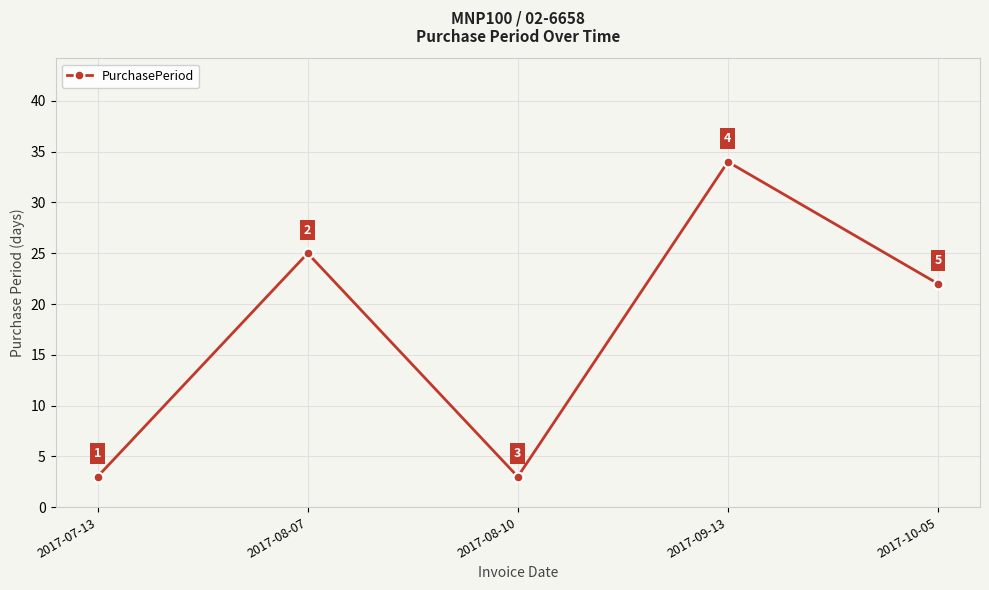

What is the difference between the maximum and second lowest values?

31